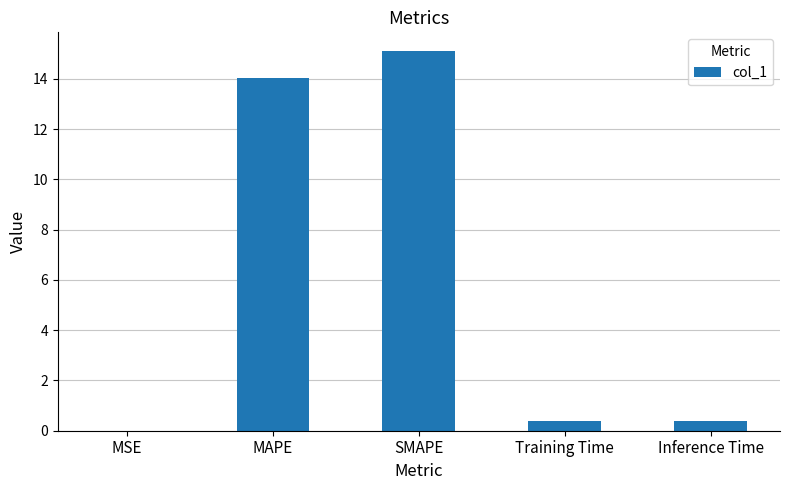

Which category has the highest value across all series?

SMAPE